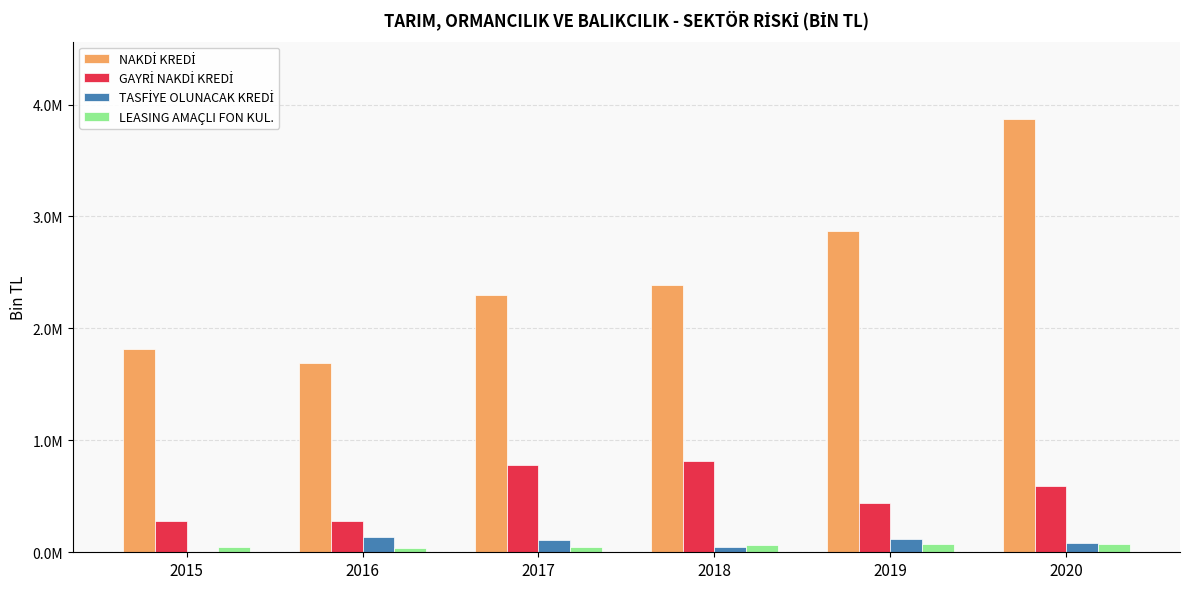

What is the difference between the highest and lowest values at 2016?

1651372.1